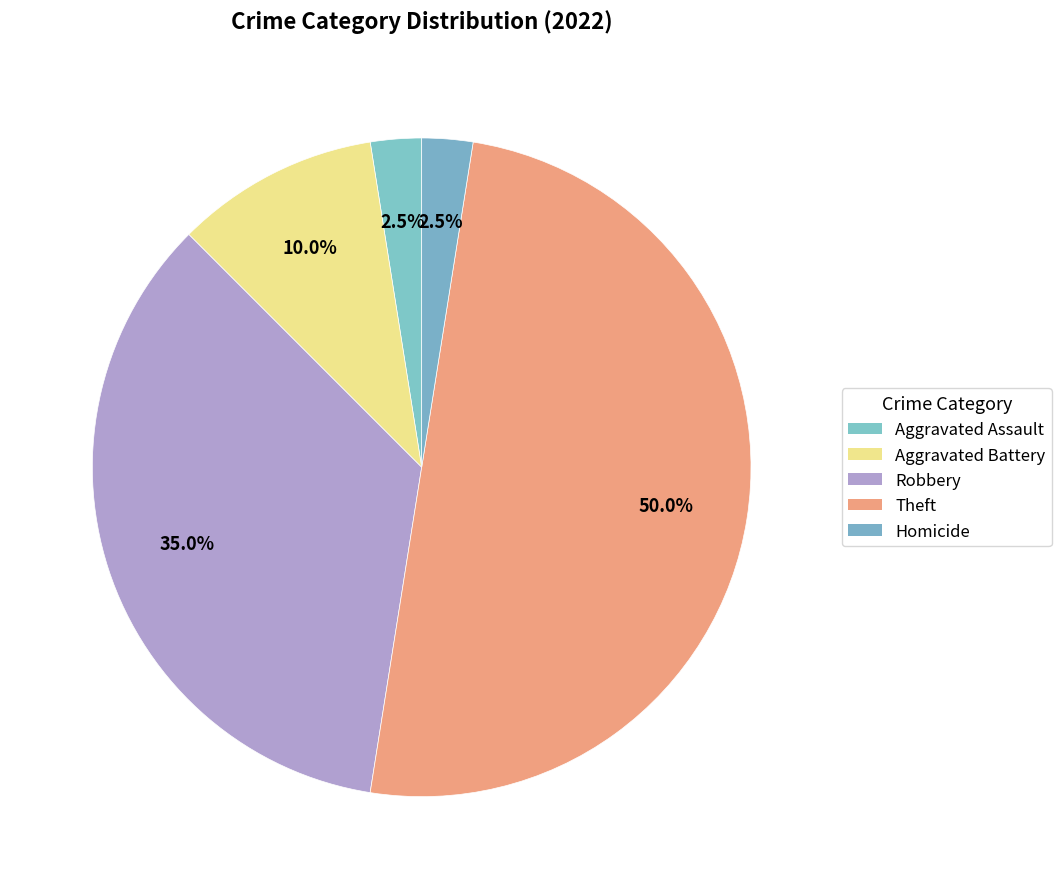

Count the number of slices in the pie.

5